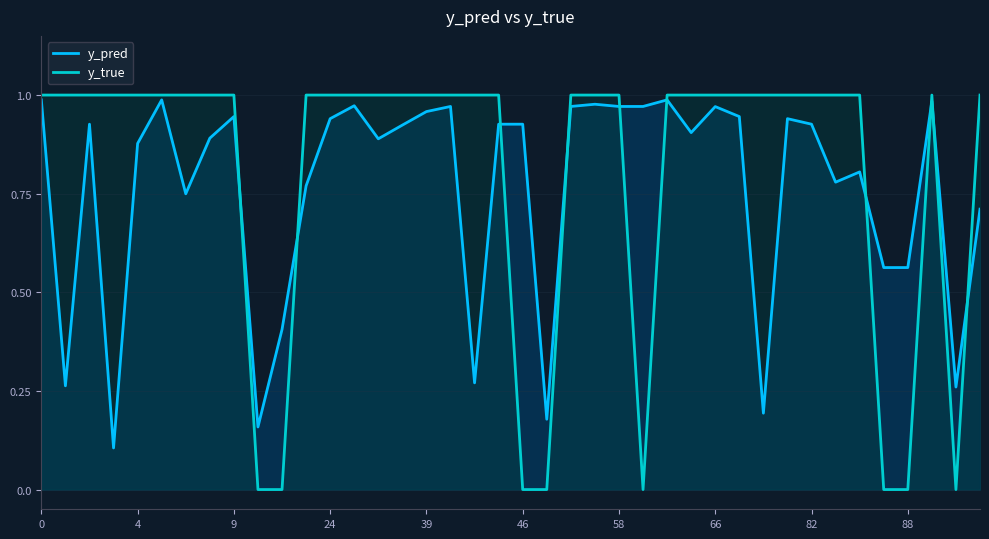

Is it true that y_pred equals 0.5 at 39?

False